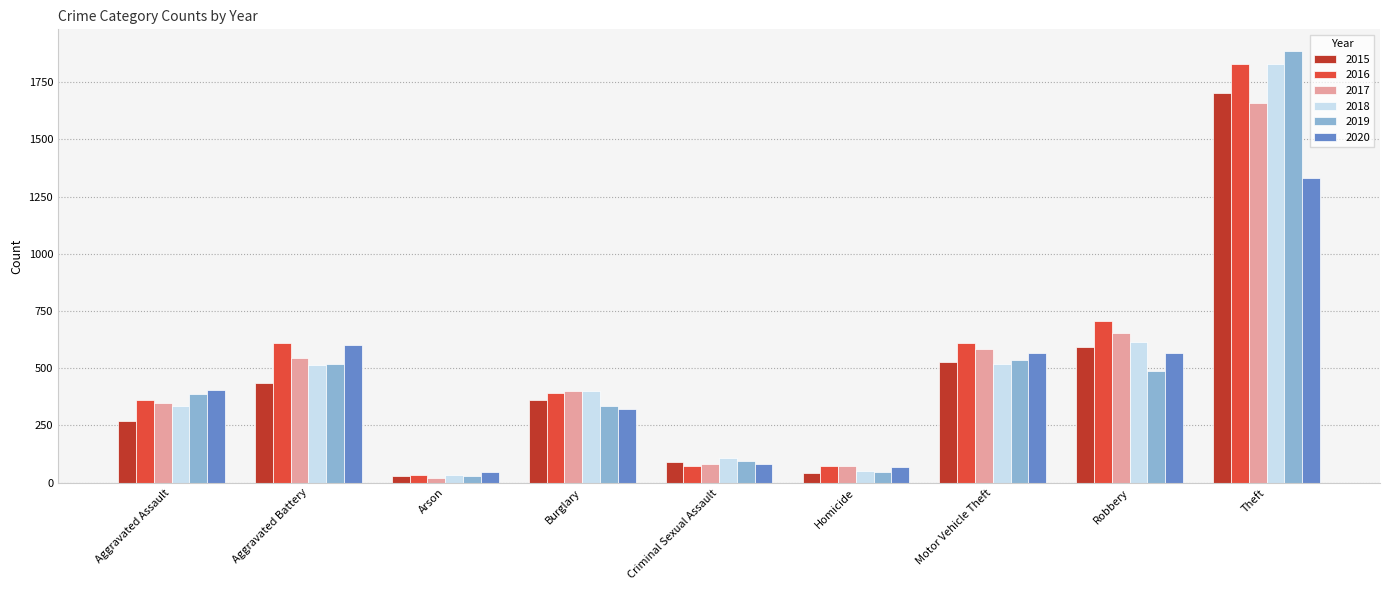

At which label does 2015 first exceed 362?

Aggravated Battery